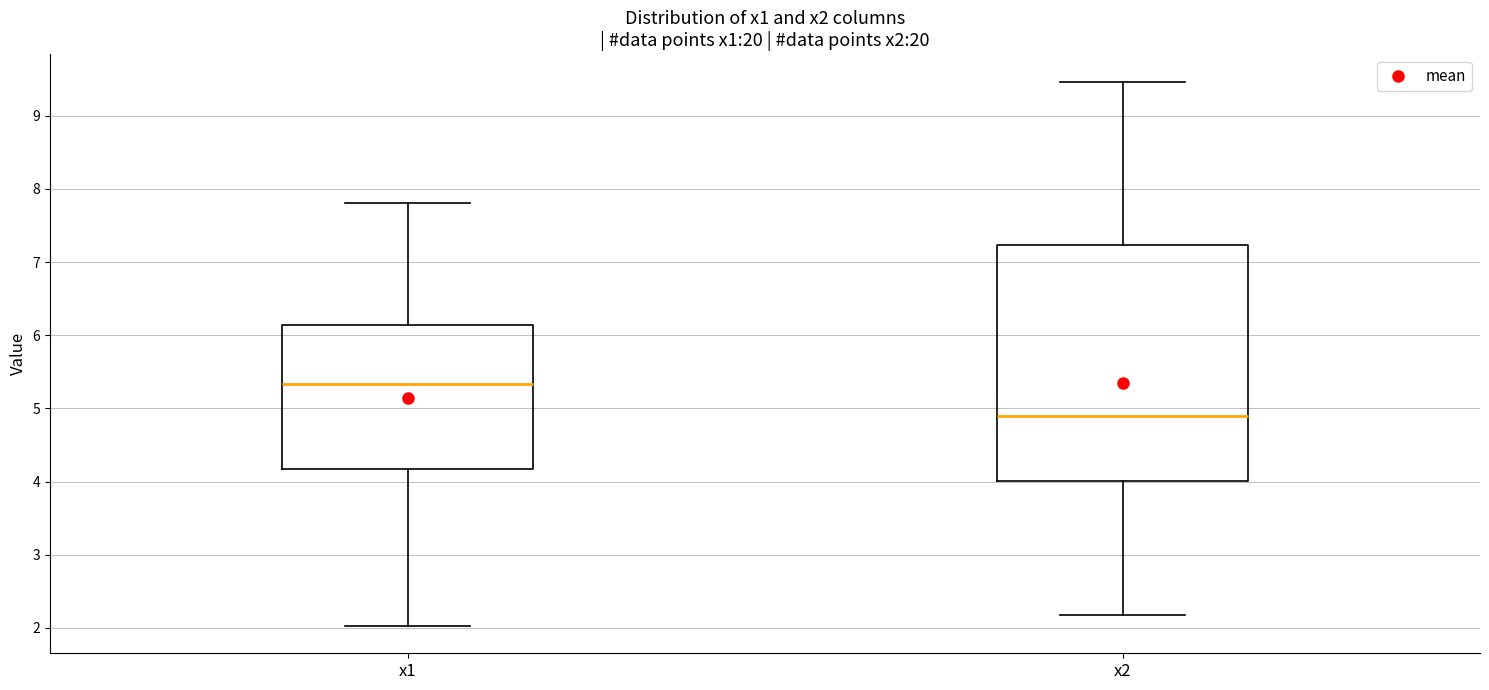

Which box is the tallest, from its lower edge to its upper edge?

x2